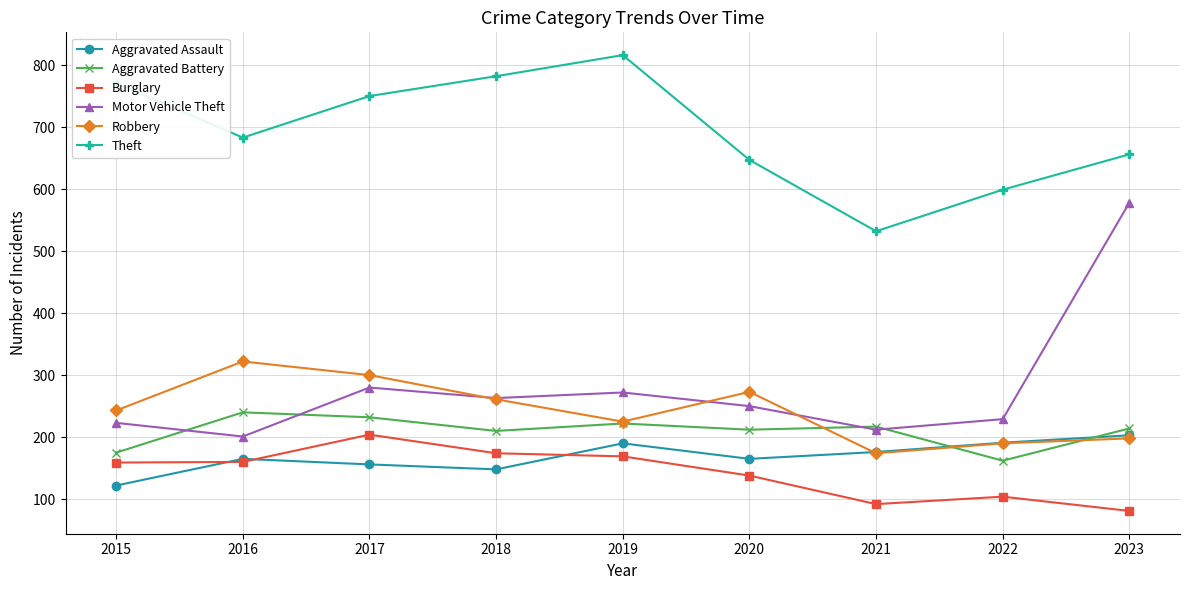

True or false: Robbery has a value of 273 at 2020.

True